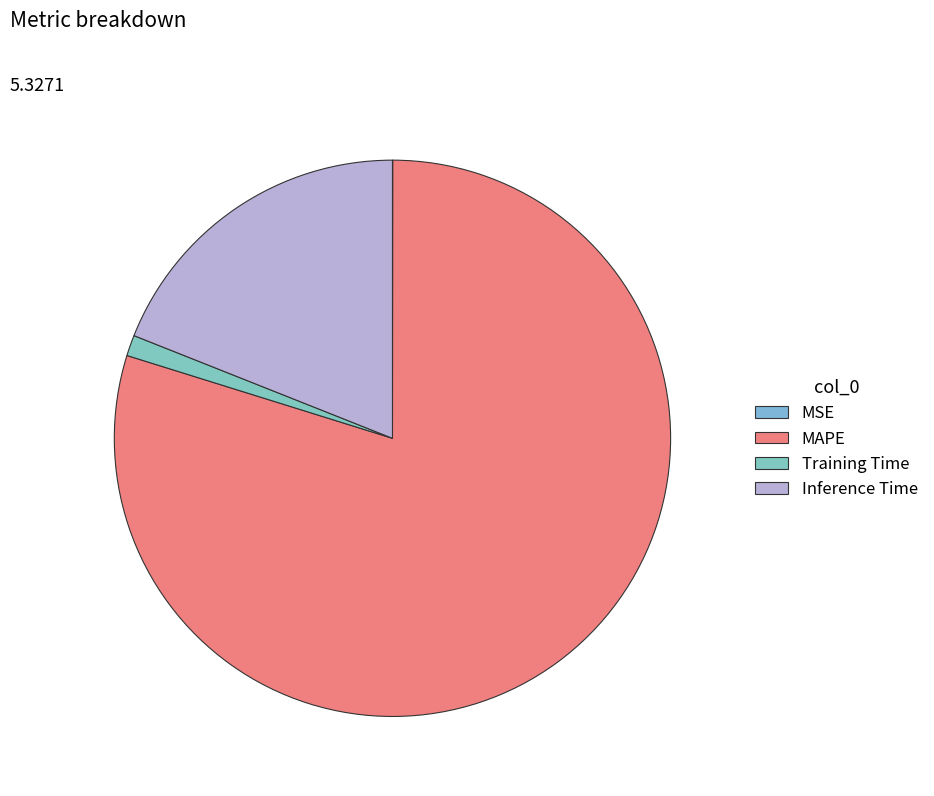

To the nearest percent, what is the difference between the Training Time and Inference Time slice percentages?

18%